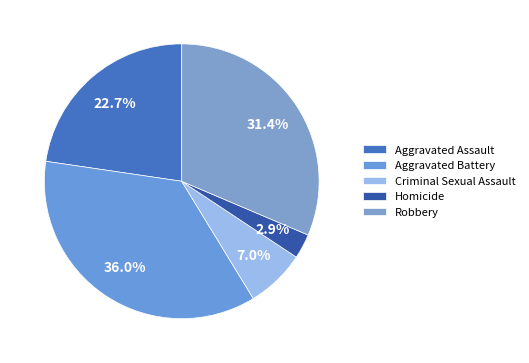

Does any single category account for the majority?

No